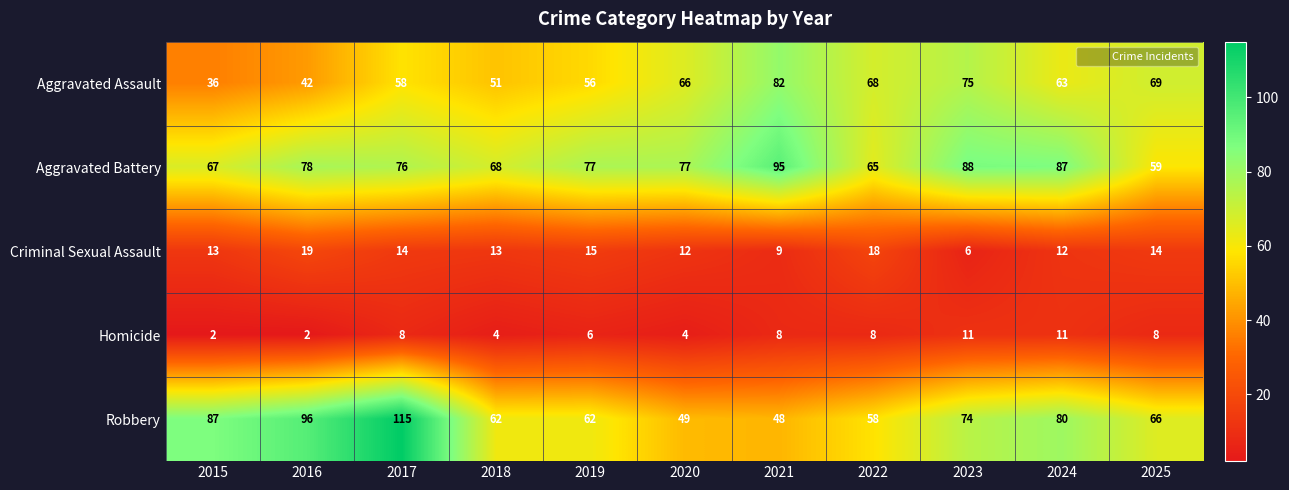

What is the difference between the second highest and second lowest values in the Robbery series?

47